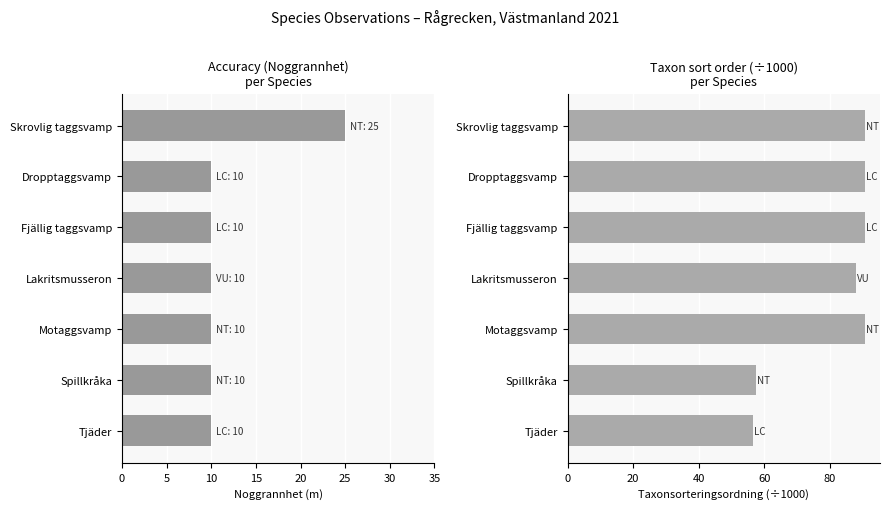

At how many categories does at least one series exceed 35?

7